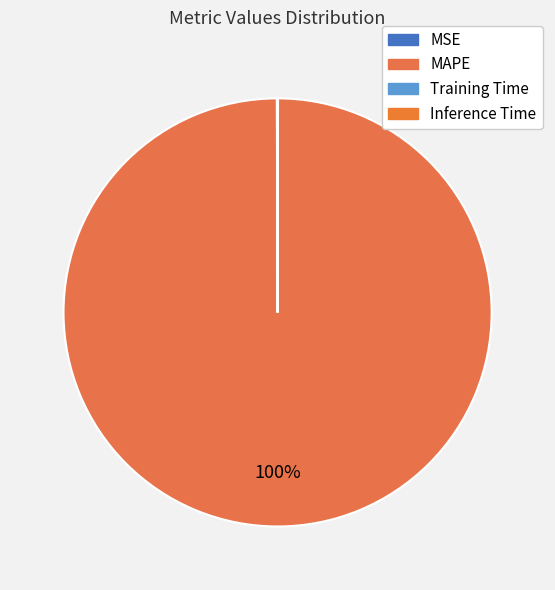

What percentage is NOT represented by Training Time?

100.0%